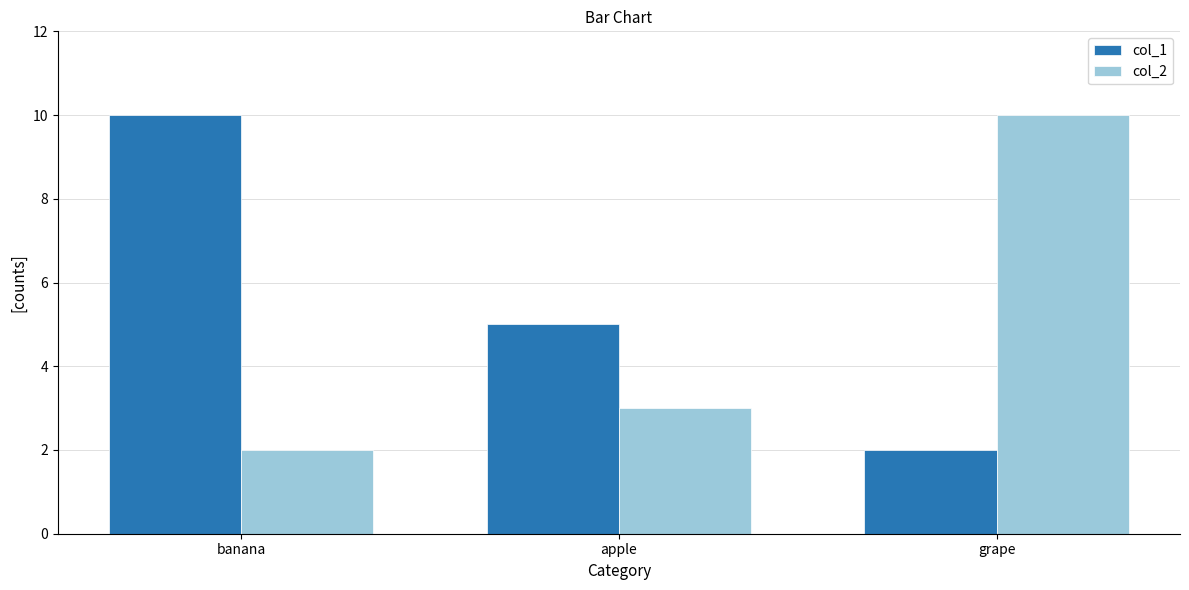

Reading left to right, extract all data points from this chart.

col_1: banana=10	apple=5	grape=2
col_2: banana=2	apple=3	grape=10